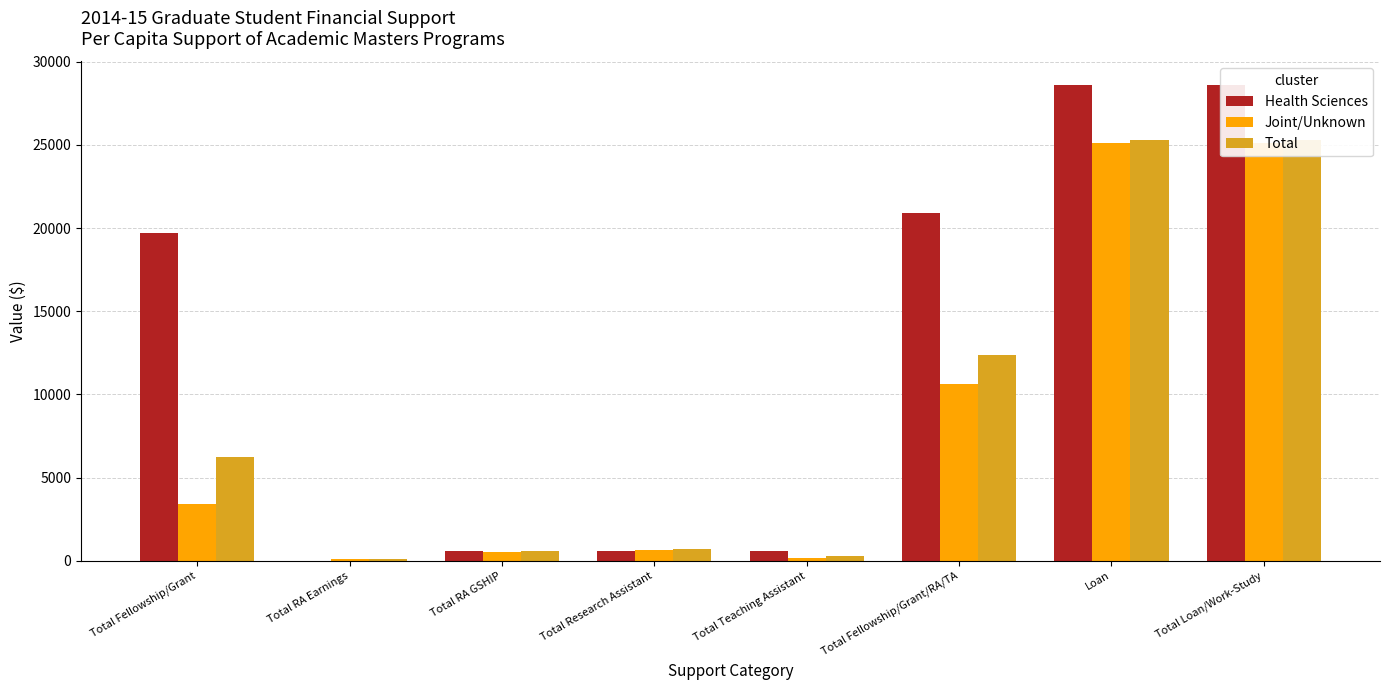

Where is Health Sciences nearest to the value 14289?

Total Fellowship/Grant